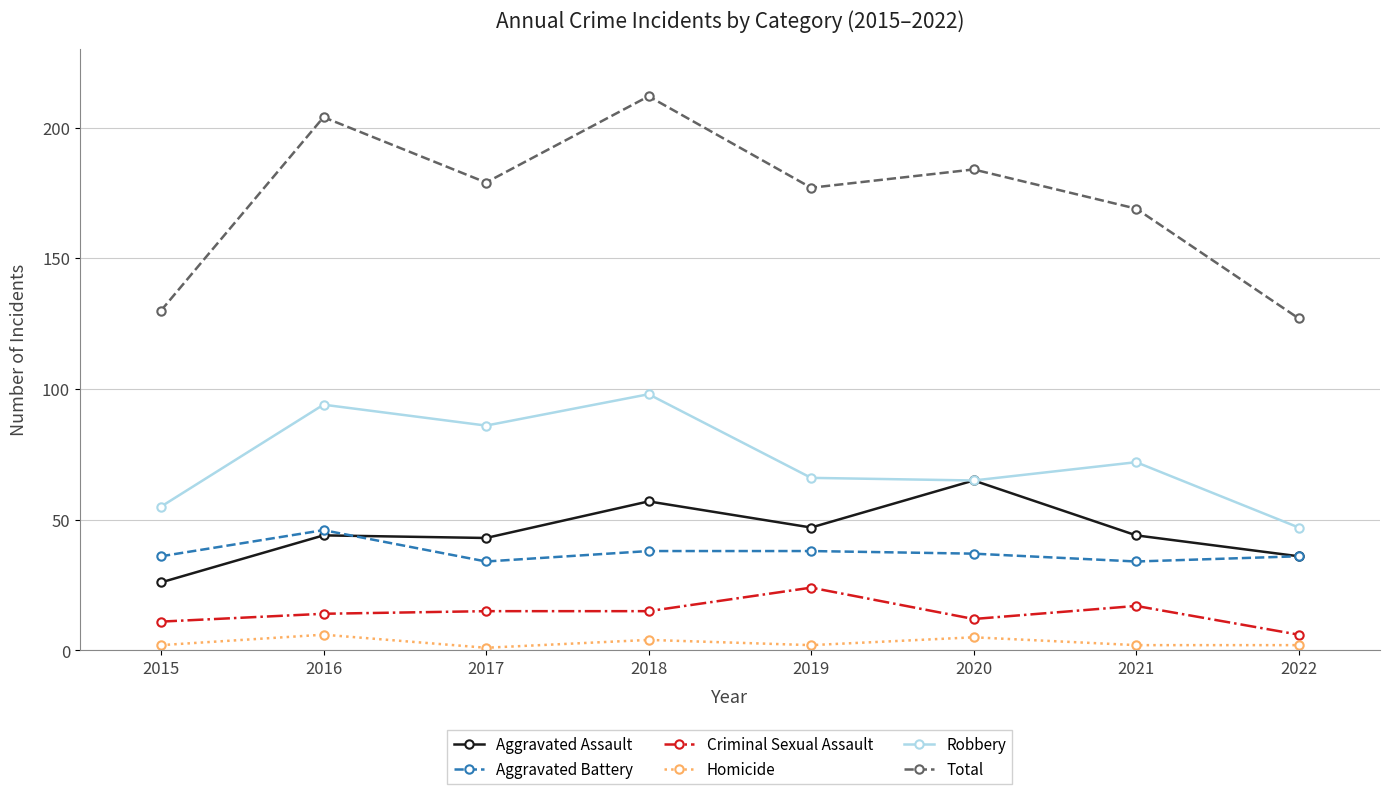

How many categories are shown in the chart?

8